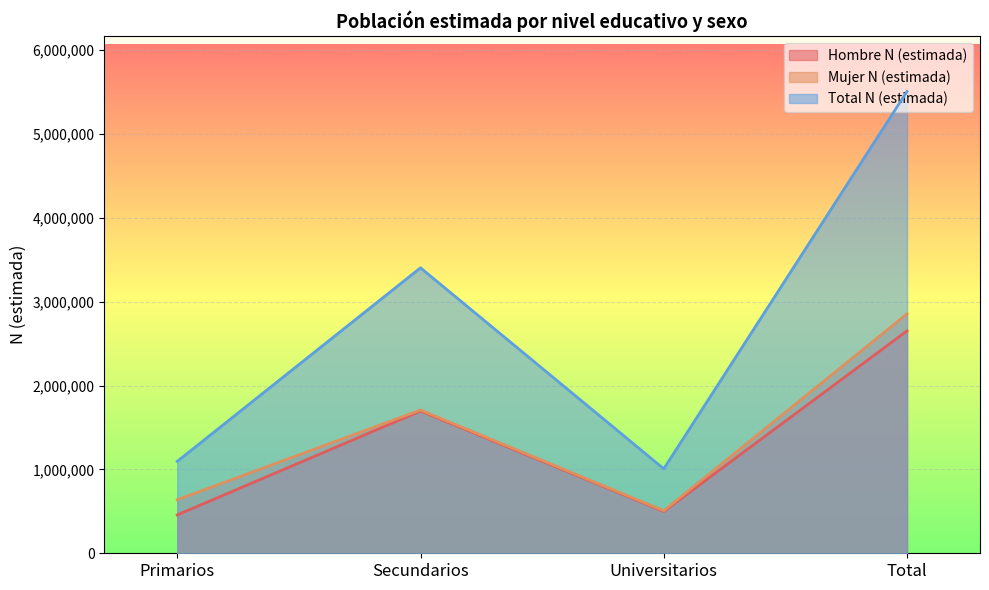

How many data points does each series have?

4